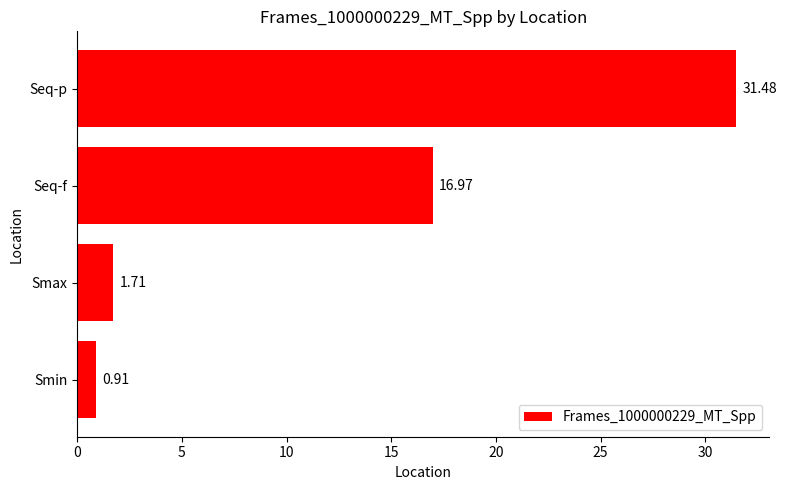

Approximately how many times larger is the value at Seq-f compared to Smax?

9.9